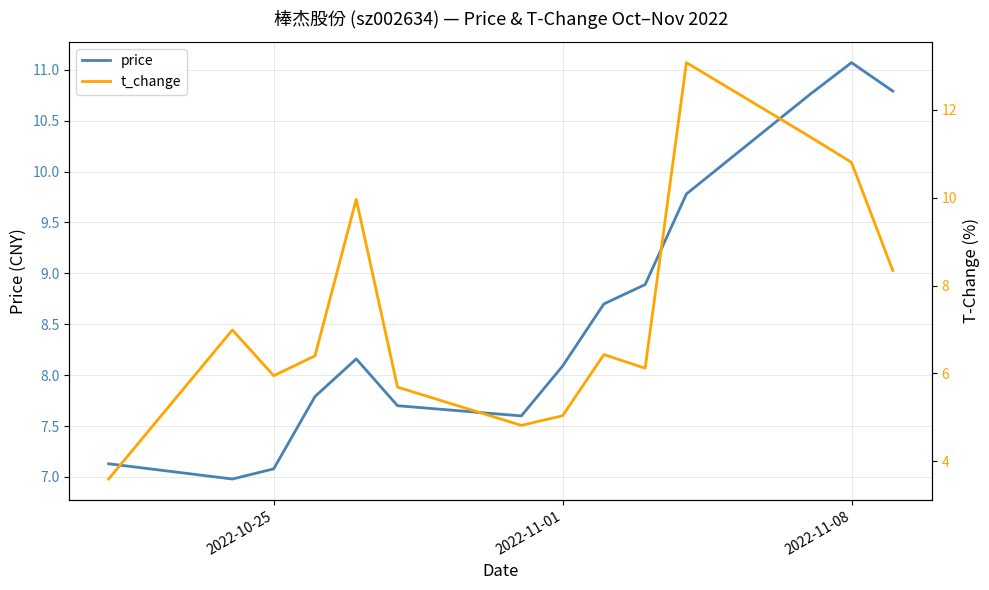

List the series in order of their overall mean, lowest first.

t_change, price